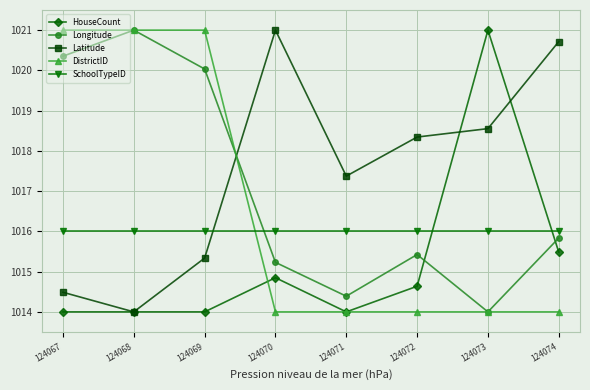

What is the approximate value of SchoolTypeID at 124069?

1016.0